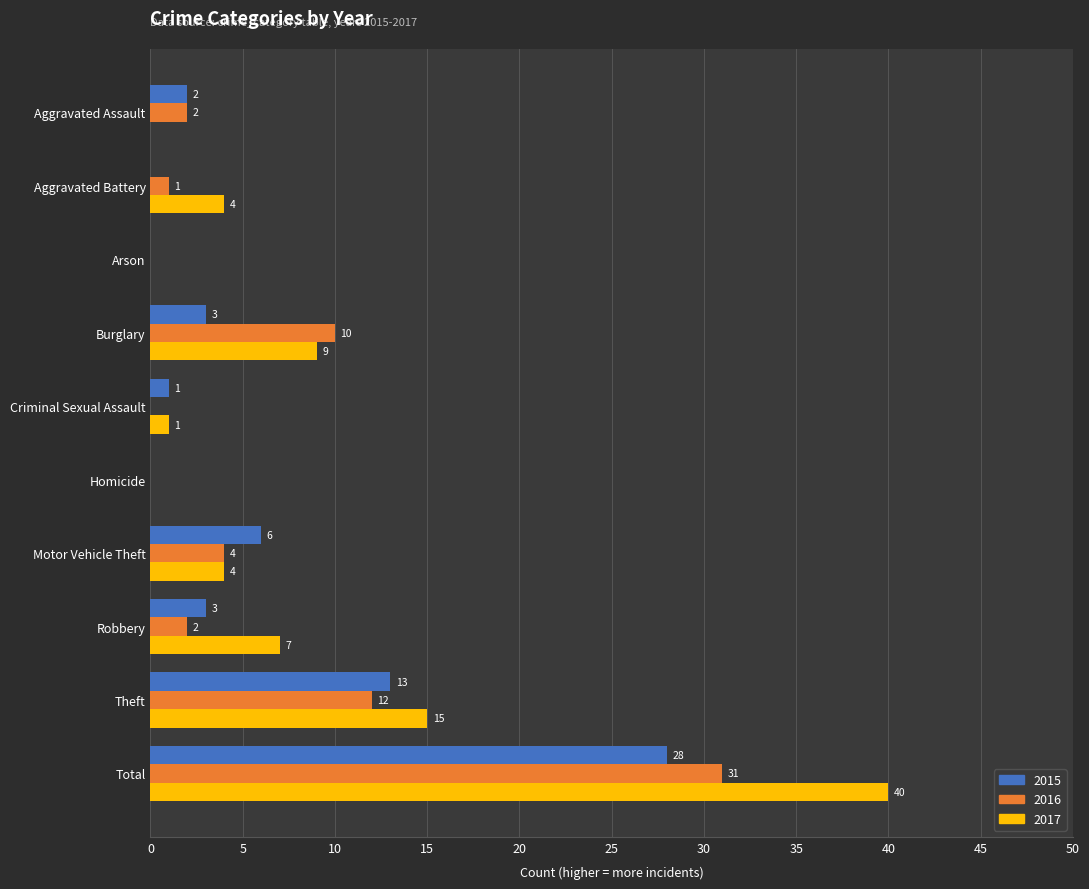

Which series has the largest range (max minus min)?

2017